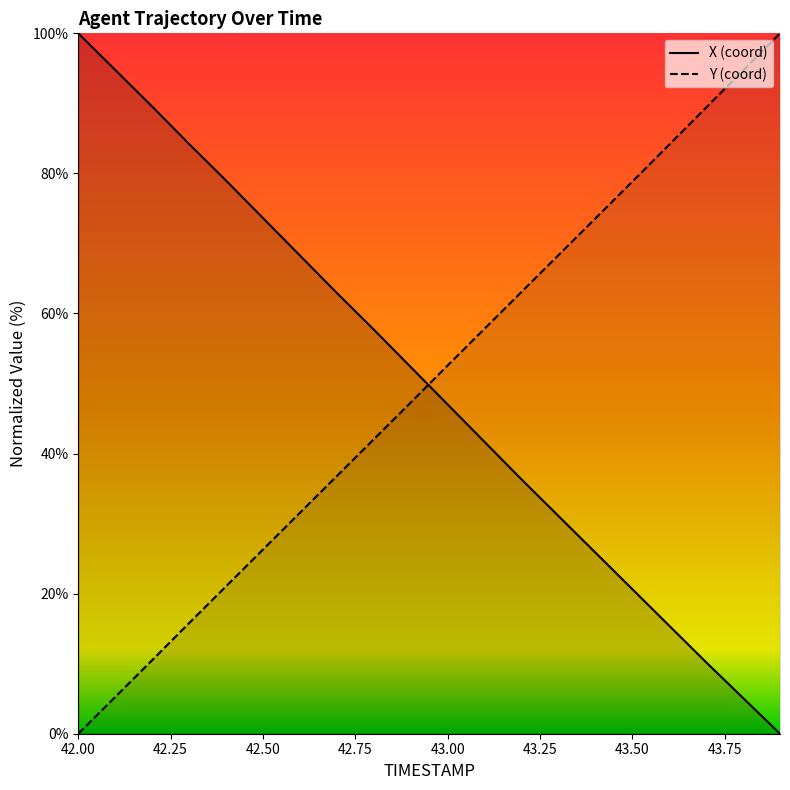

At which category is the sum across all series the highest?

42.2